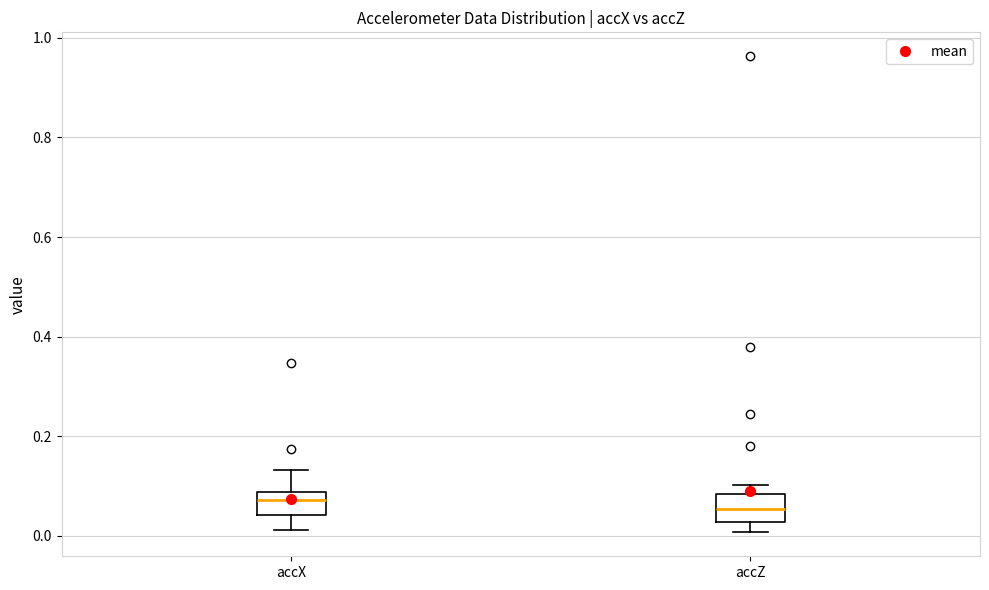

Reading left to right, read every box against the y-axis: the position of its median line, the range the box covers, and the ends of its whiskers. The values are not printed on the chart, so give them approximately, as read against the axis.

accX: median 0.08 (just below the box's upper edge), box 0.04 to 0.08, whiskers 0.02 to 0.14
accZ: median 0.06, box 0.02 to 0.08, whiskers 0.00 to 0.10